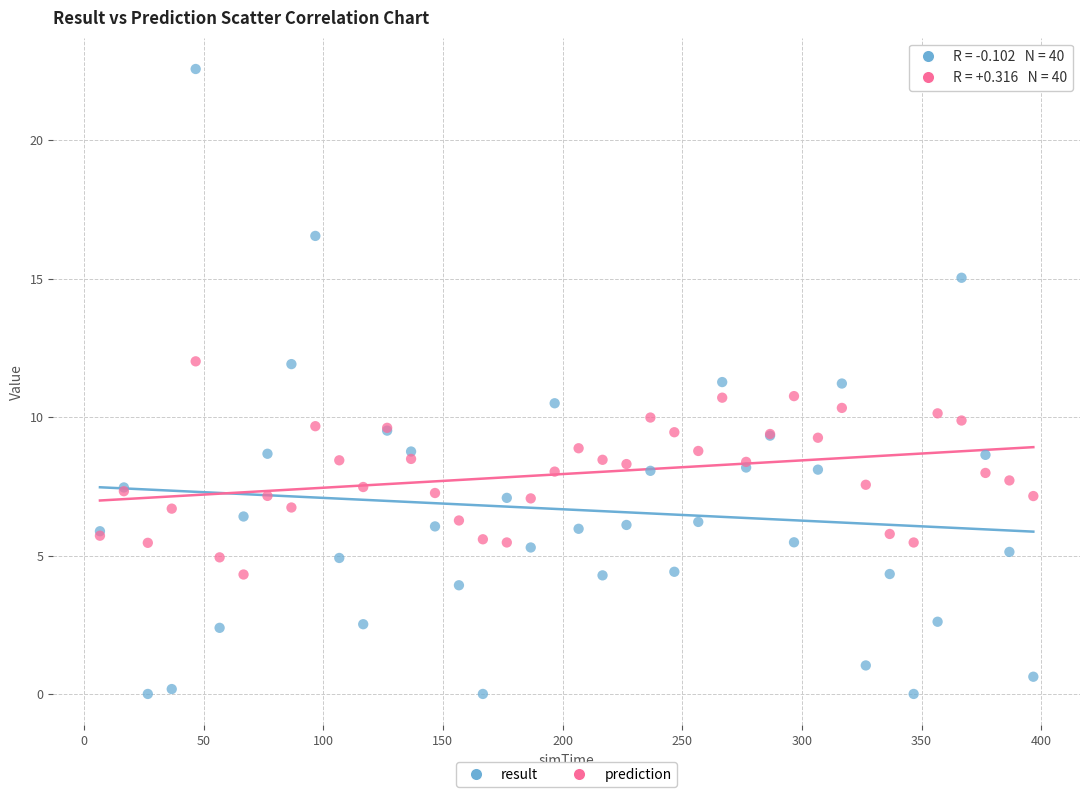

What is the X range (max minus min) for the scatter plot?

390.0